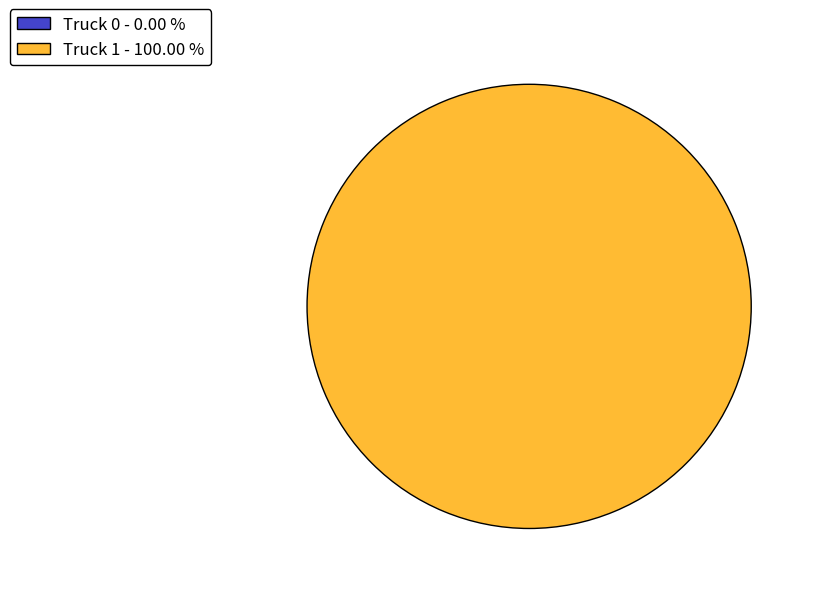

How many slices are in this pie chart?

2